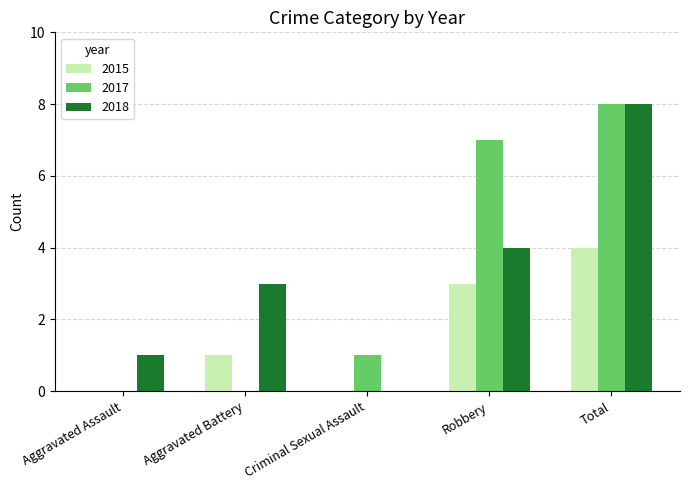

Is the value of 2015 at Robbery greater than the value of 2018 at Robbery?

No